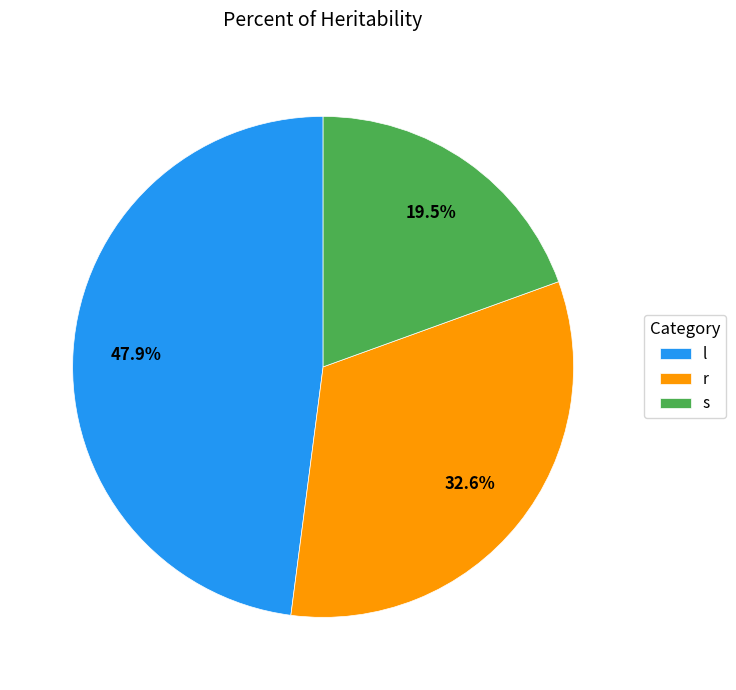

Does r account for over 50% of the chart?

No